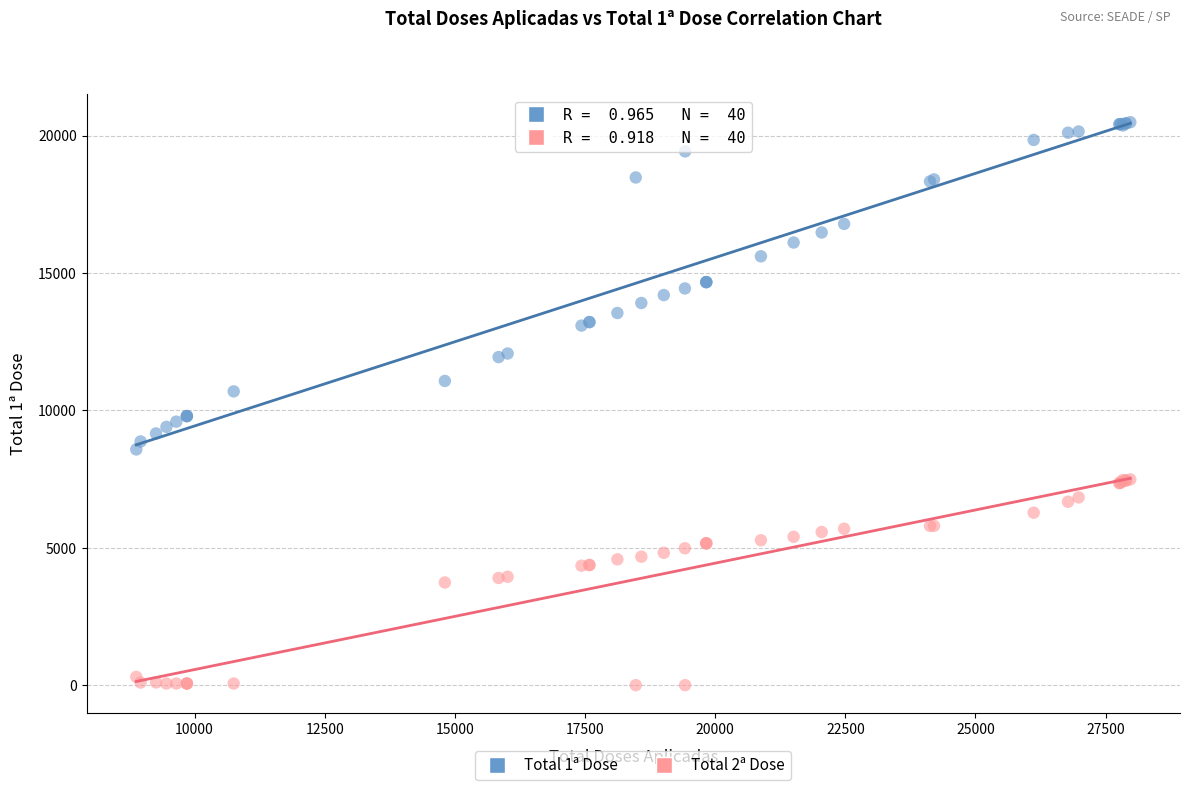

What is the X range (max minus min) for the scatter plot?

19093